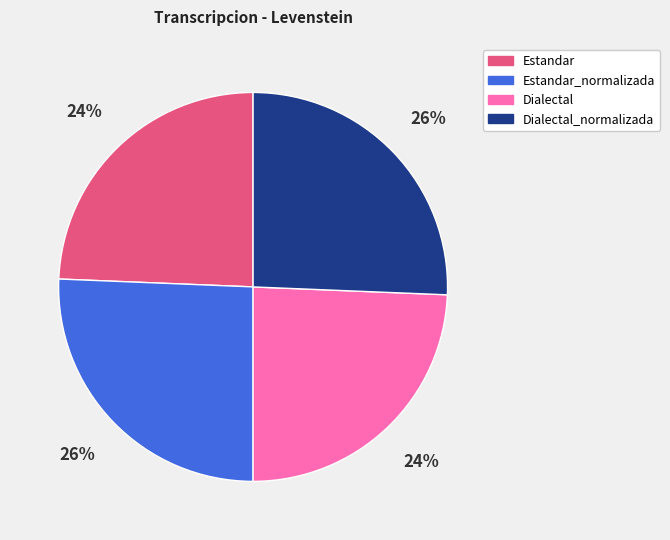

To the nearest percent, what portion does Estandar represent?

24%